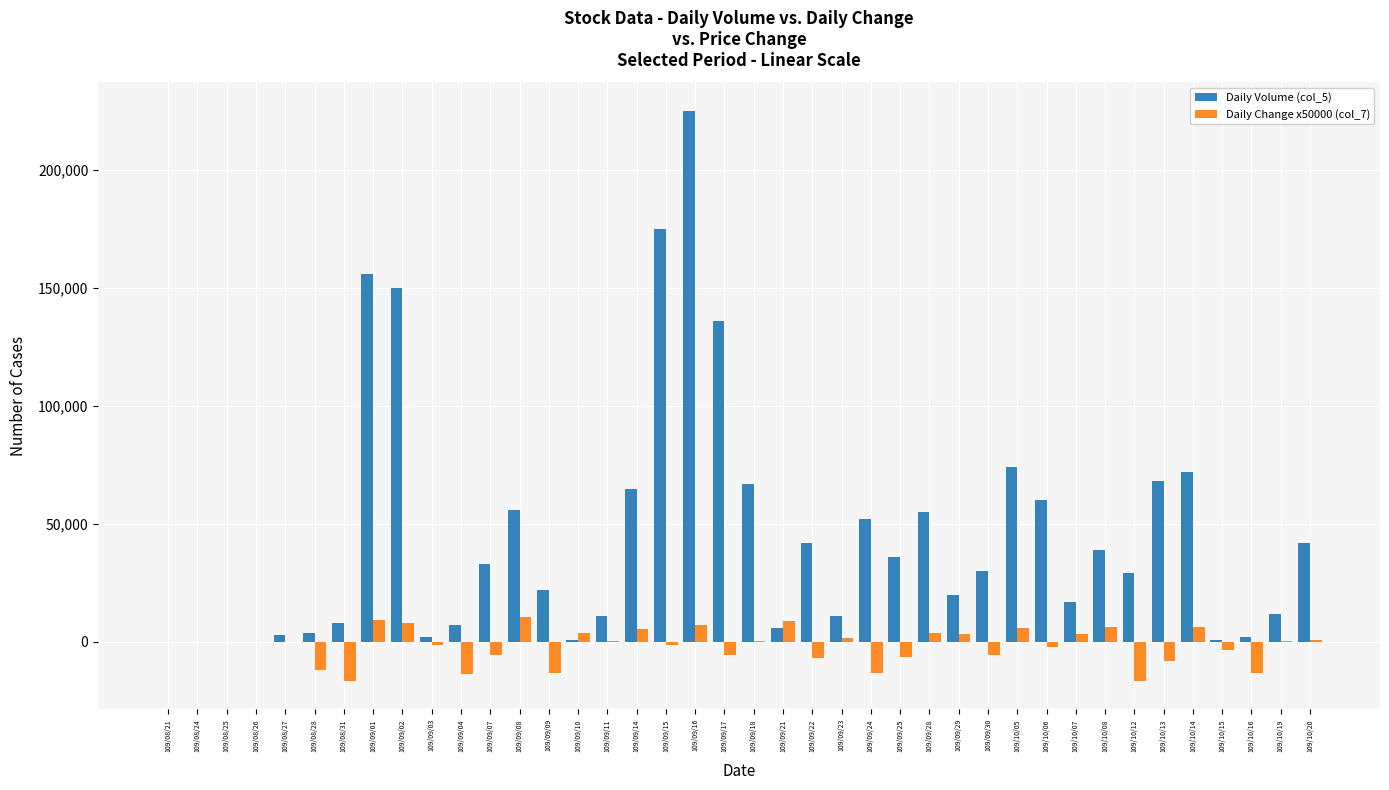

Which label corresponds to the largest value in the chart?

109/09/16